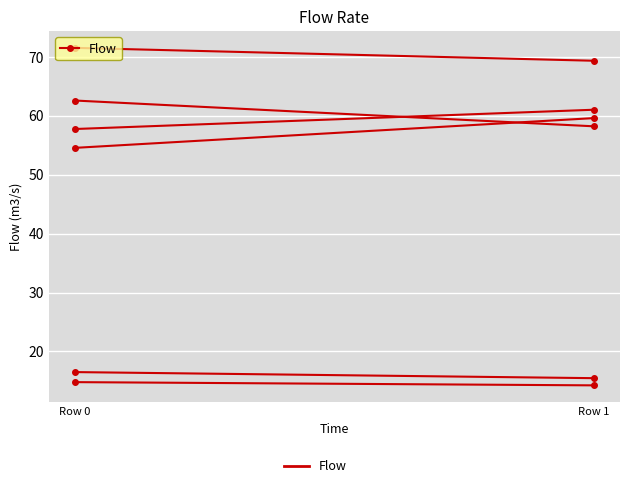

Read the value at Row 0.

14.8